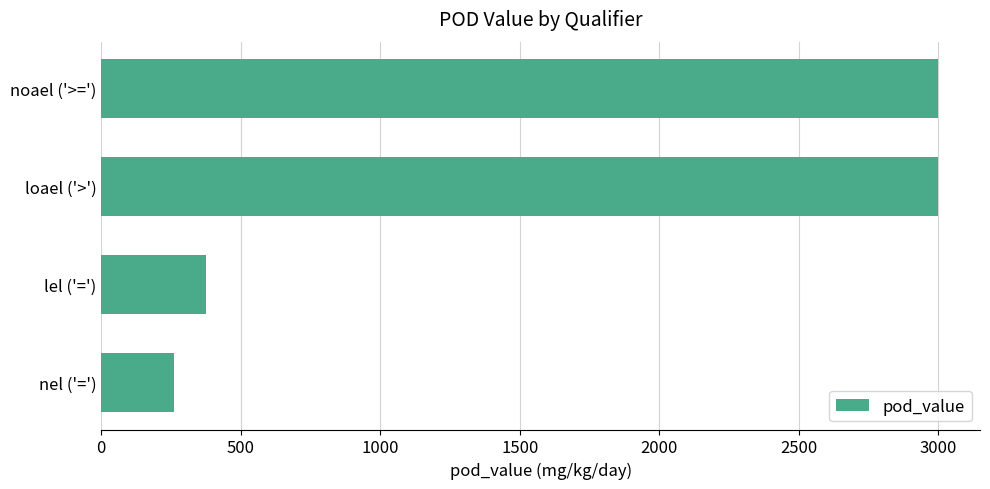

How many data points does each series have?

4